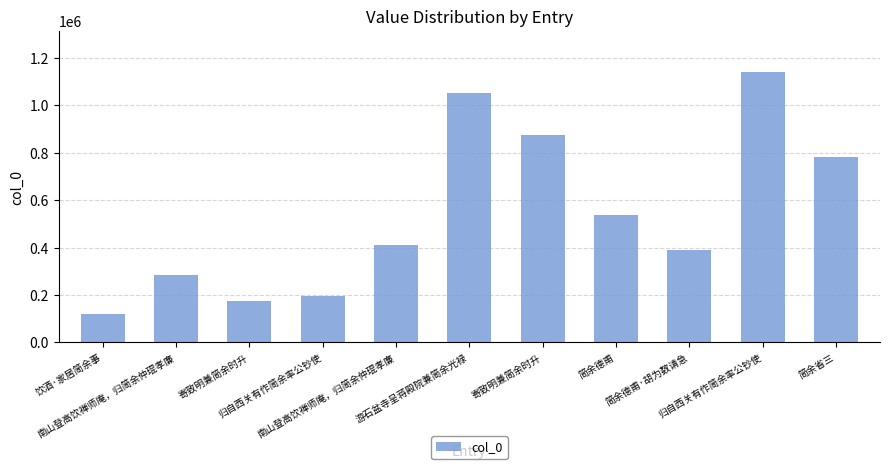

Rank the categories by value from highest to lowest.

归自西关有作简余率公钞使, 游石盆寺呈蒋殿院兼简余光禄, 寄致明兼简余时升, 简余省三, 简余德甫, 南山登高饮禅师庵，归简余仲琨孝廉, 简余德甫·胡为数请急, 南山登高饮禅师庵，归简余仲琨孝廉, 归自西关有作简余率公钞使, 寄致明兼简余时升, 饮酒·家居简余事